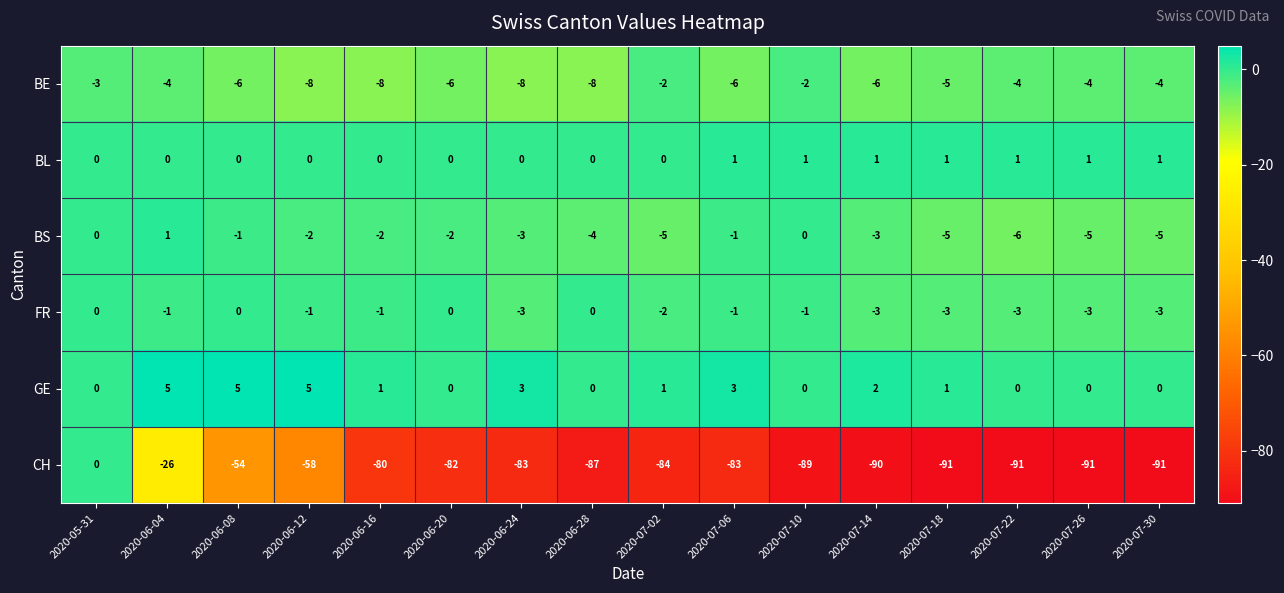

Which series has the widest spread of values?

CH